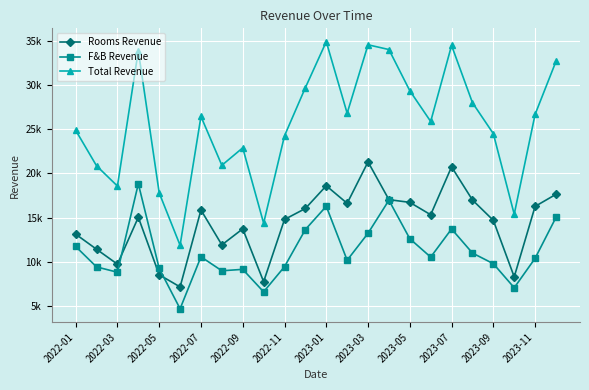

What is the greatest value displayed?

34898.4